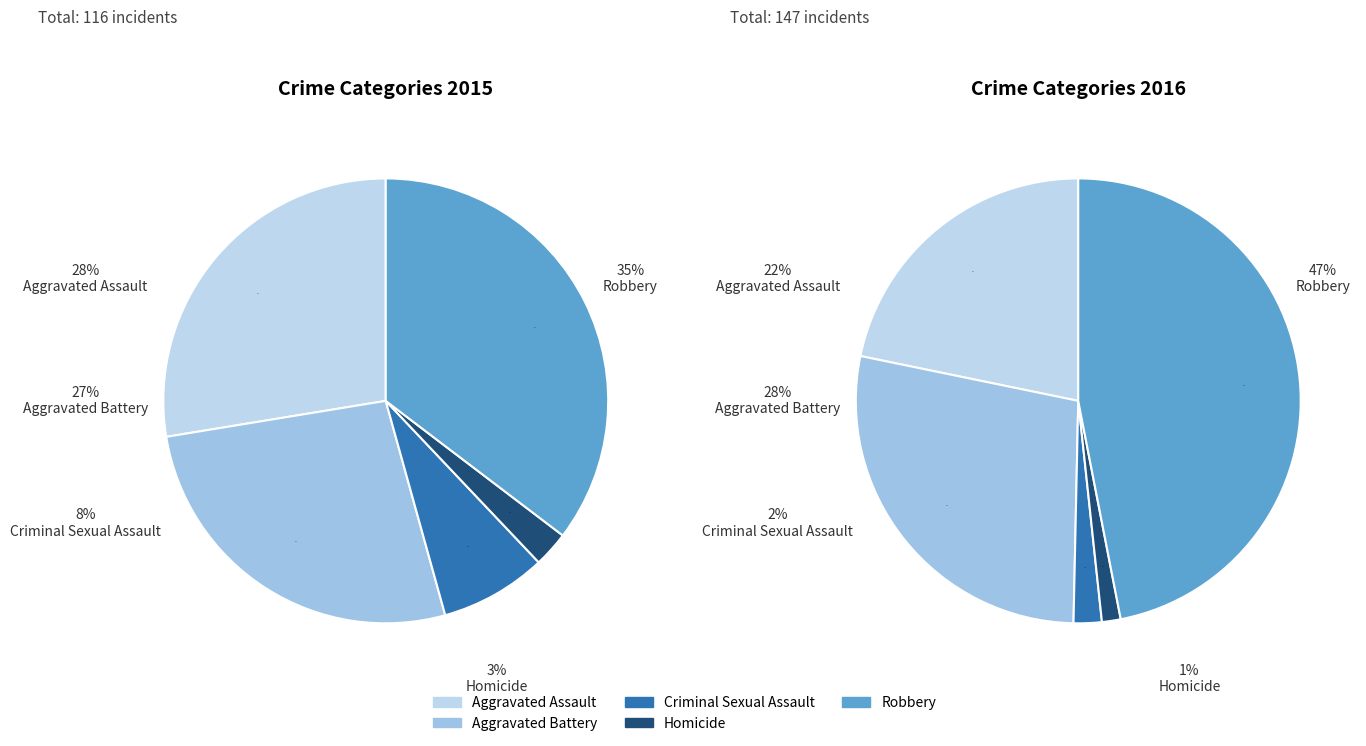

To the nearest percent, what percentage of the pie is 2?

3%